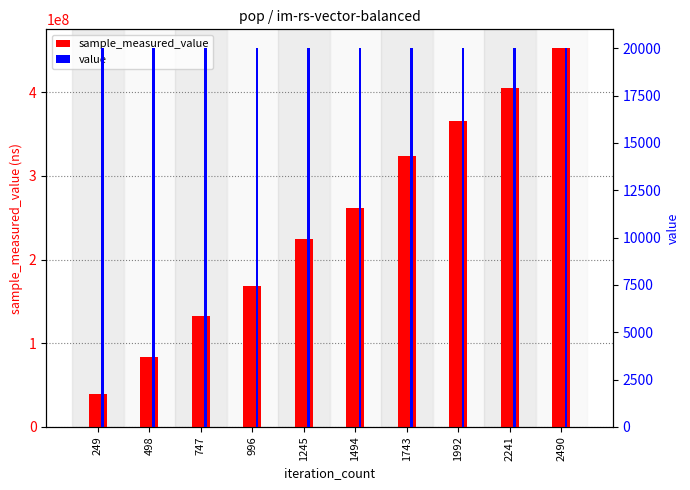

What is the lowest value of the value series?

20000